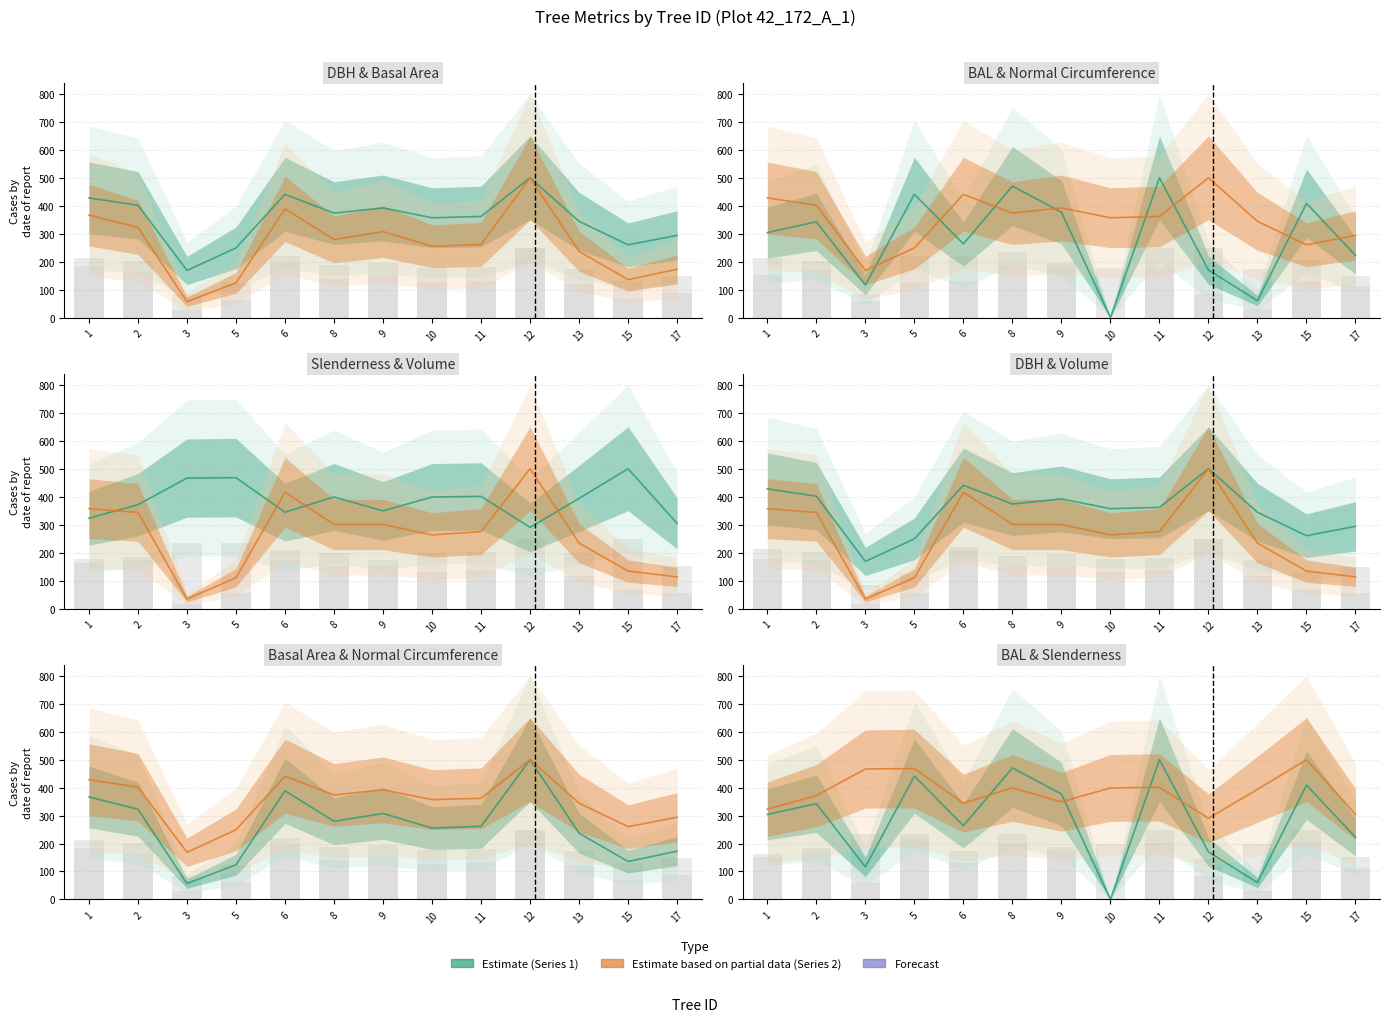

What is the sum of the normal_circumference values at 8 and 10?

730.8